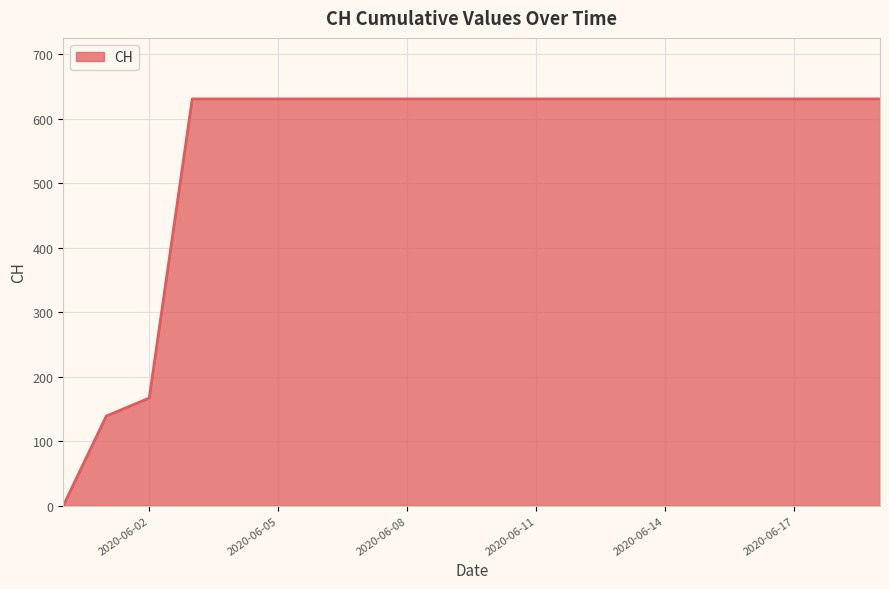

What is the greatest value displayed?

631